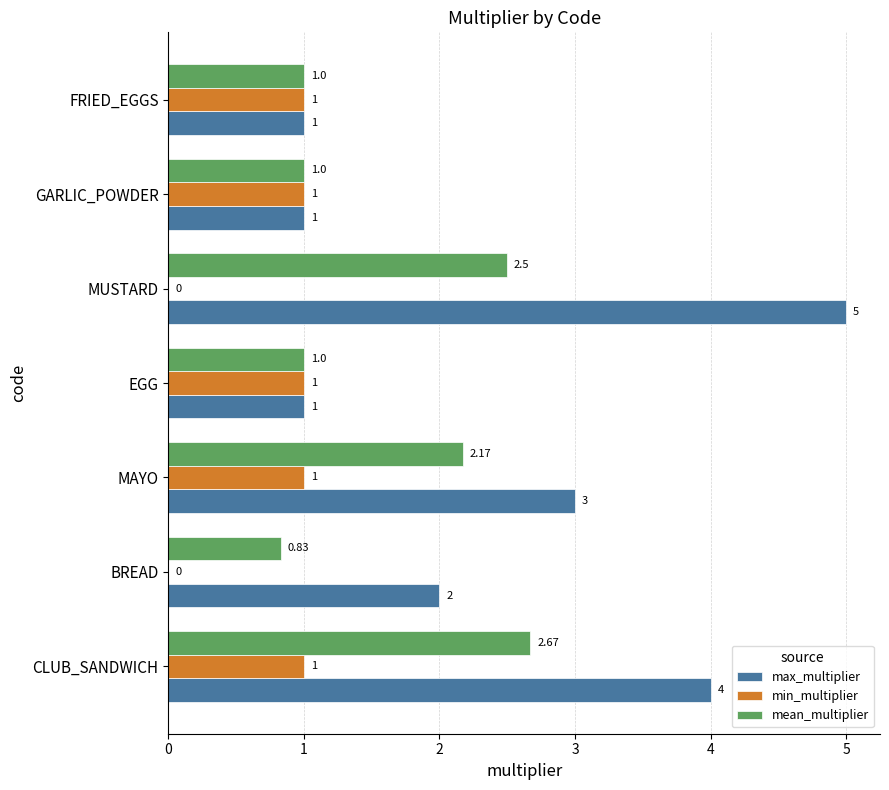

What is the sum of all min_multiplier values?

5.0